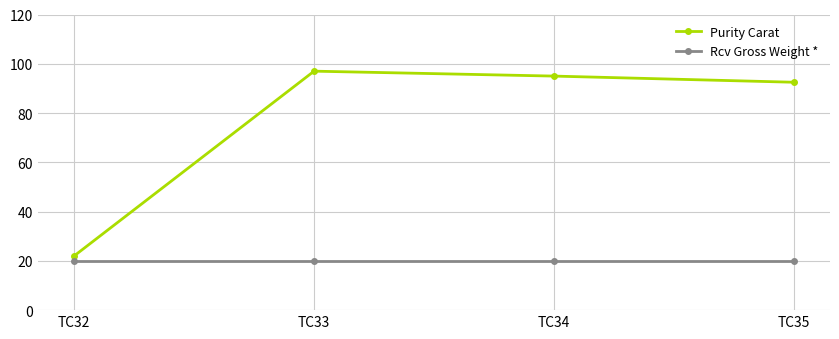

Rank the series by their average value, from highest to lowest.

Purity Carat, Rcv Gross Weight *